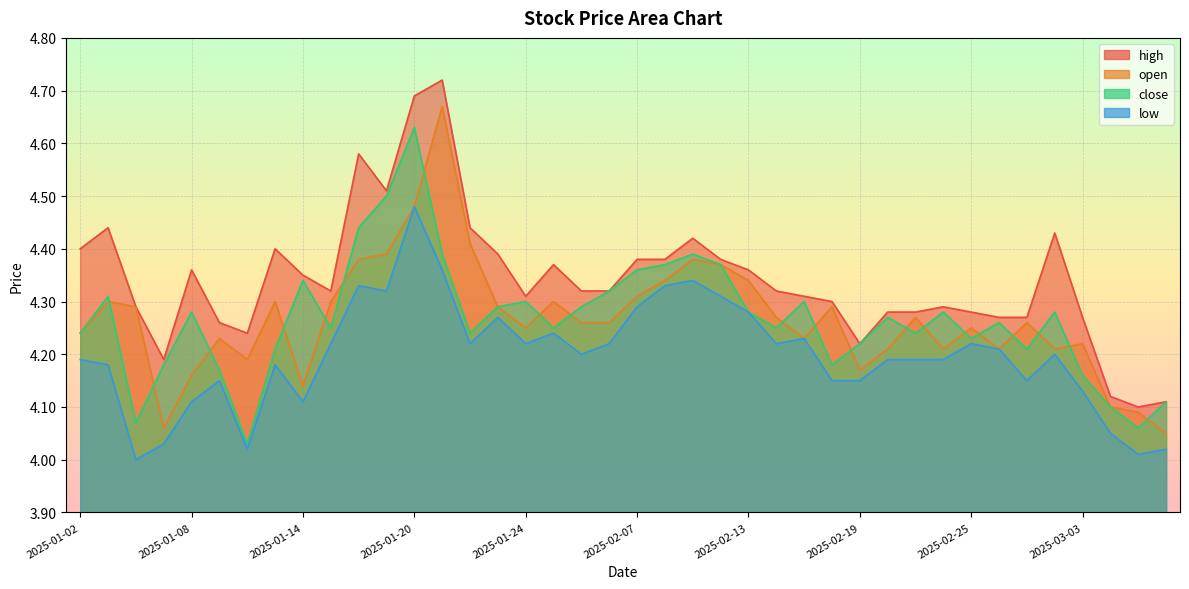

What is the spread (max minus min) of values at 2025-02-06?

0.1